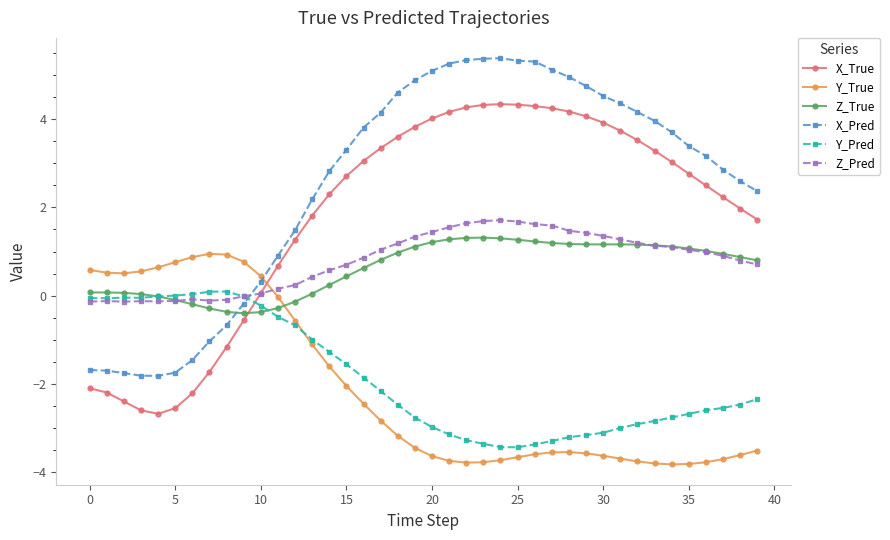

At how many categories does at least one series exceed 1?

28